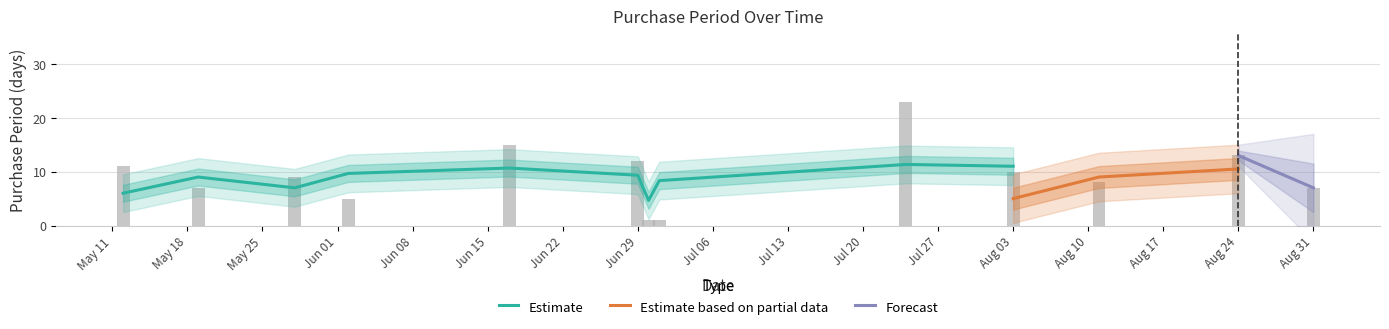

At which category does the chart reach its minimum across all series?

2015-06-30